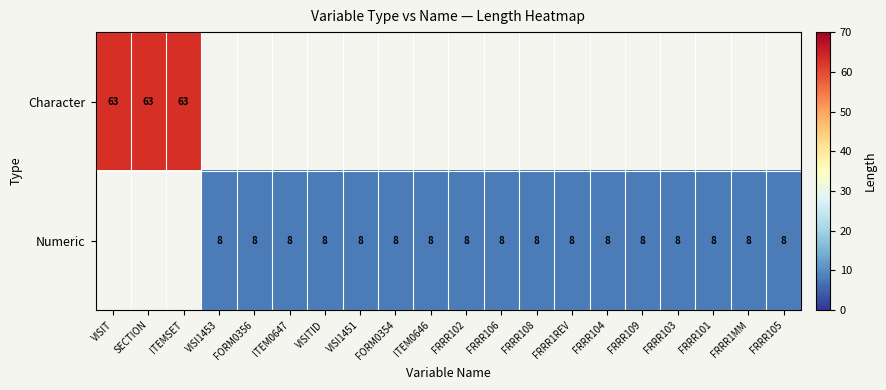

The Numeric series shows 4 at FRRR103. True or false?

False